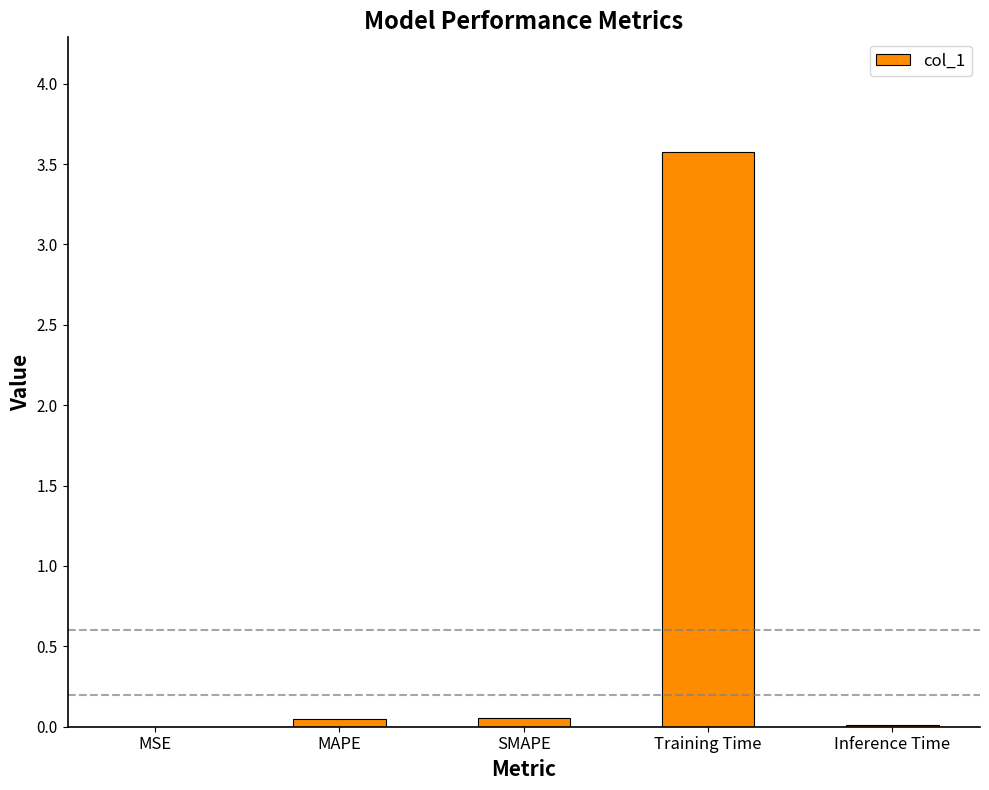

What is the maximum value shown in the chart?

3.6